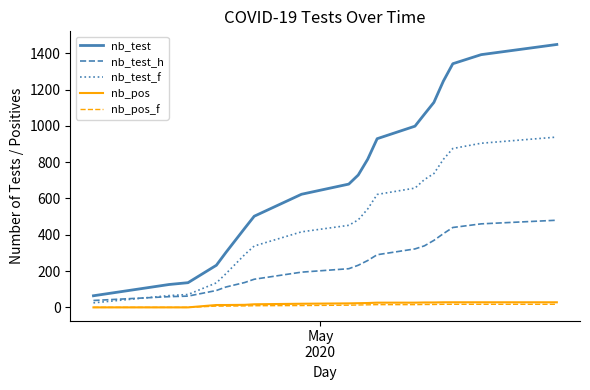

What is the minimum value for nb_test_h?

38